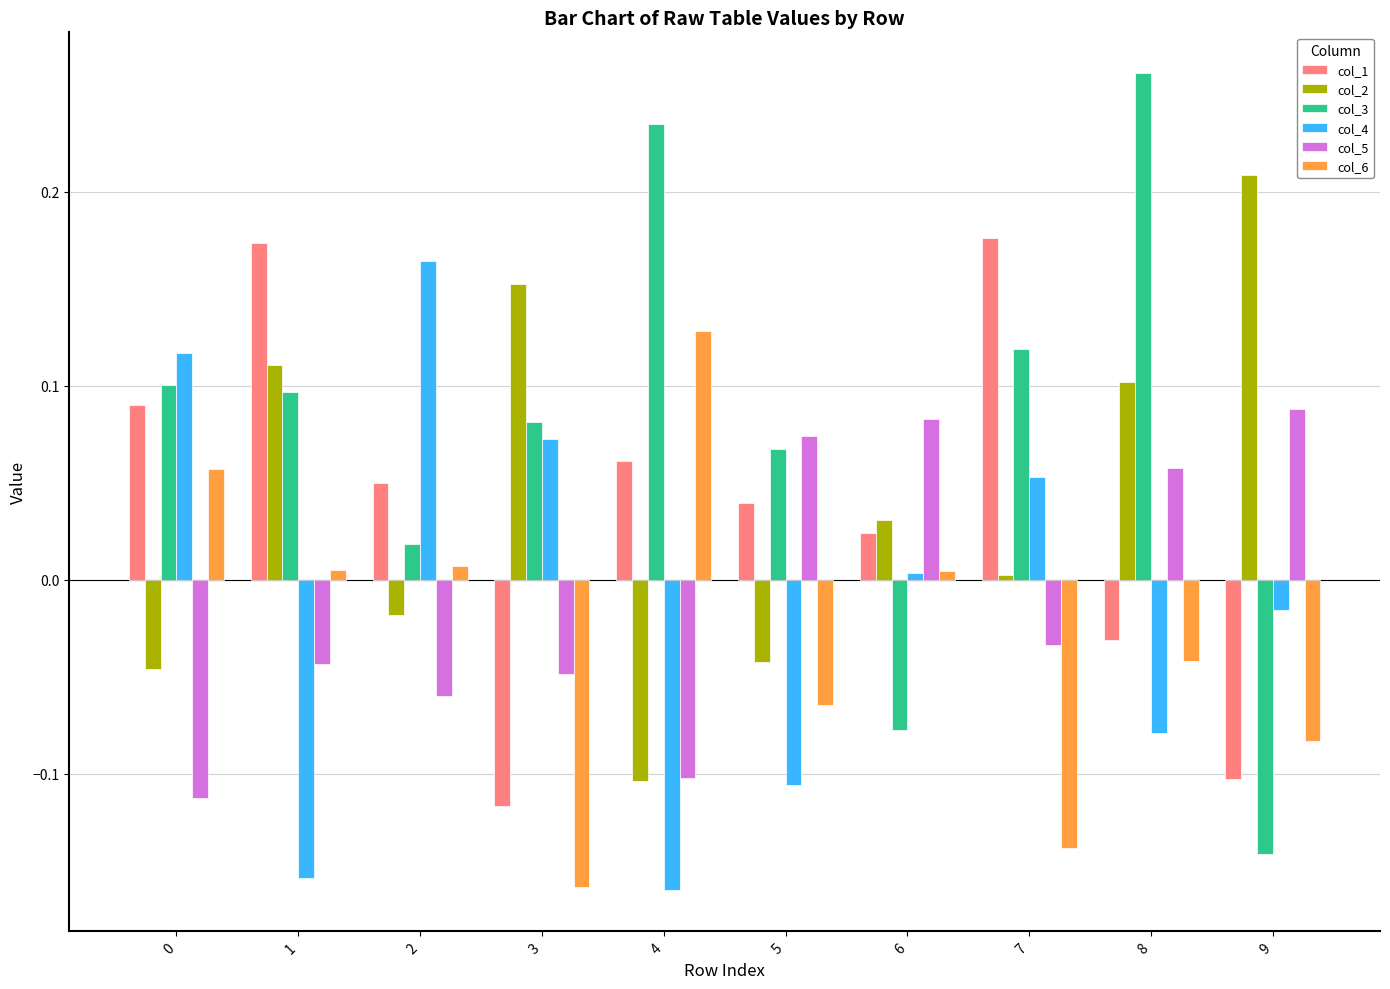

True or false: col_3 has a value of -0.1 at 6.

True